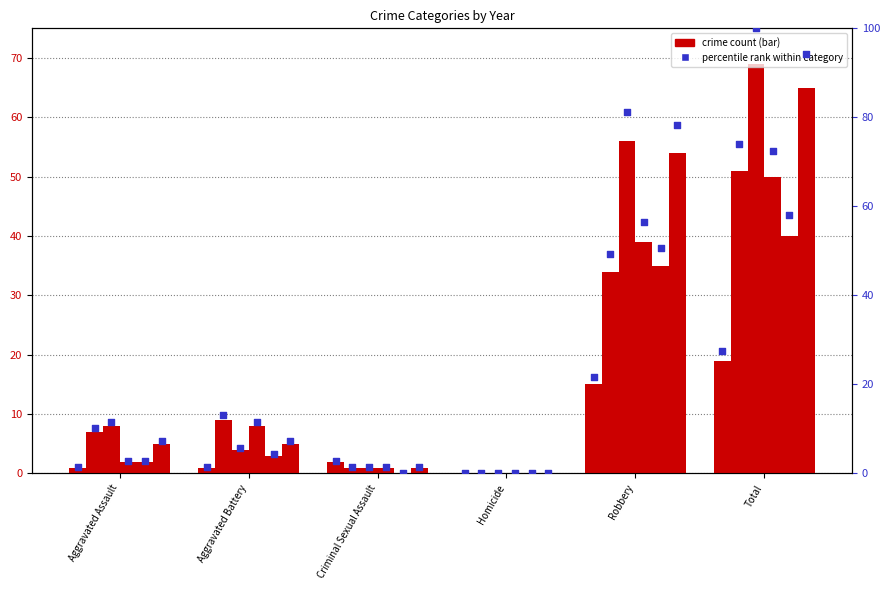

What is the ratio of the value at Criminal Sexual Assault to the value at Robbery?

0.1